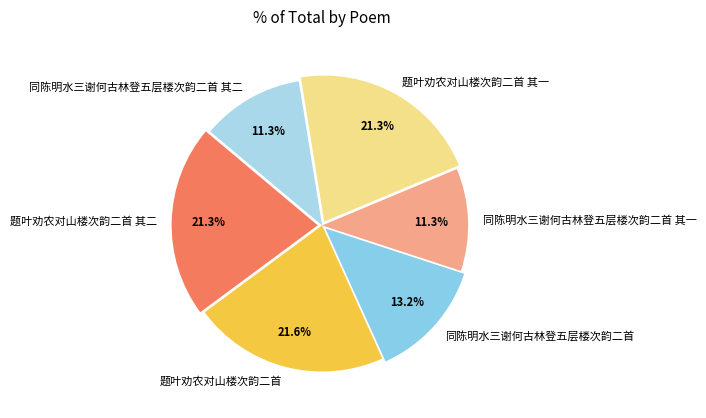

How many segments does this pie chart have?

6